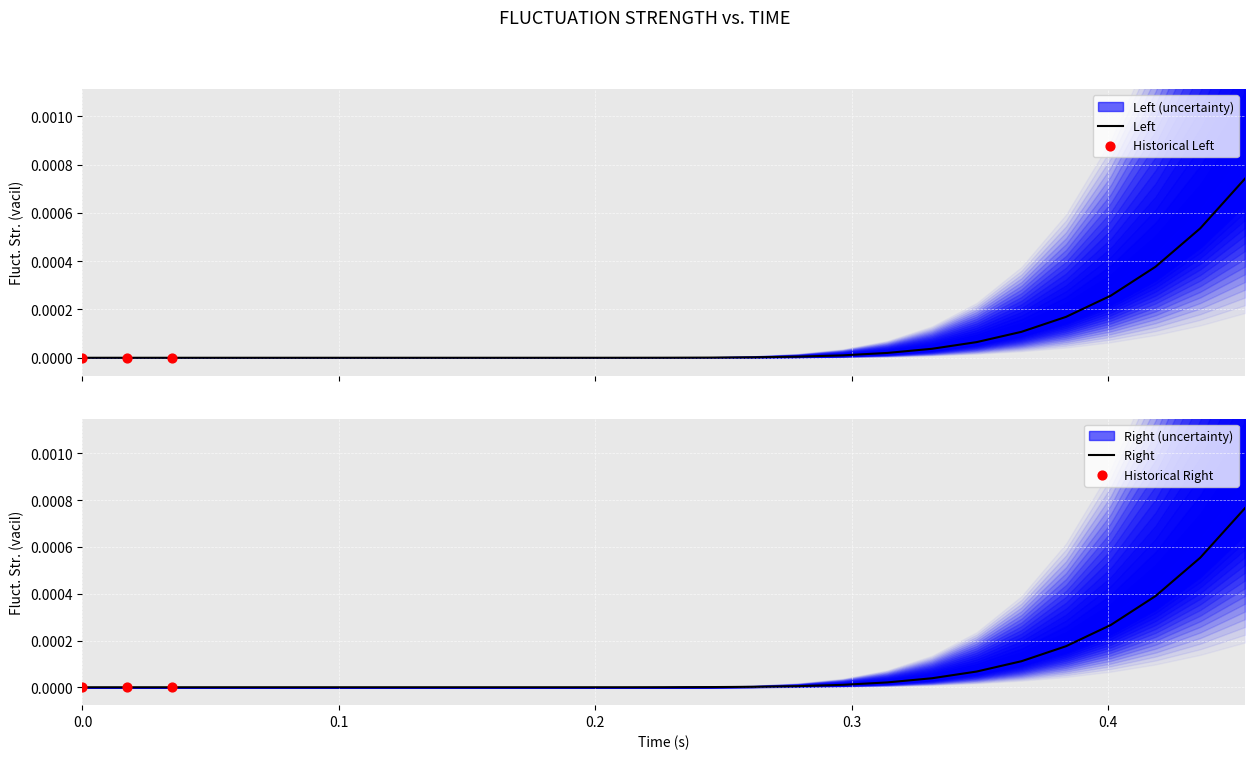

At how many categories does at least one series exceed 0?

17